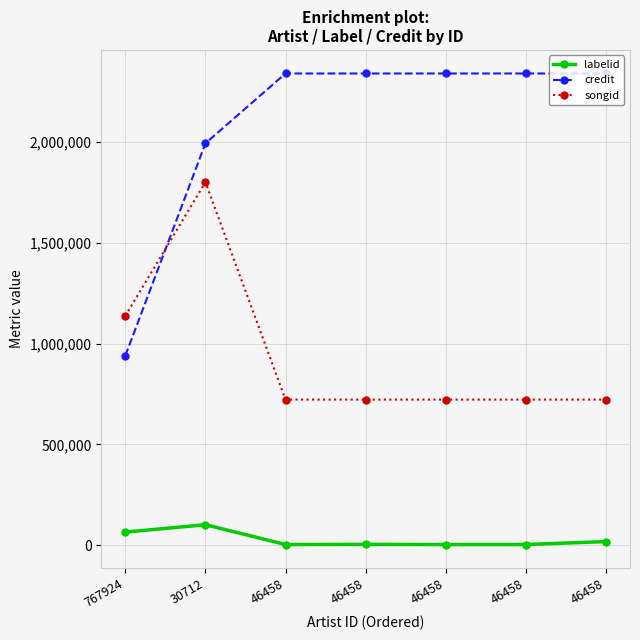

At which label does labelid reach its minimum?

46458